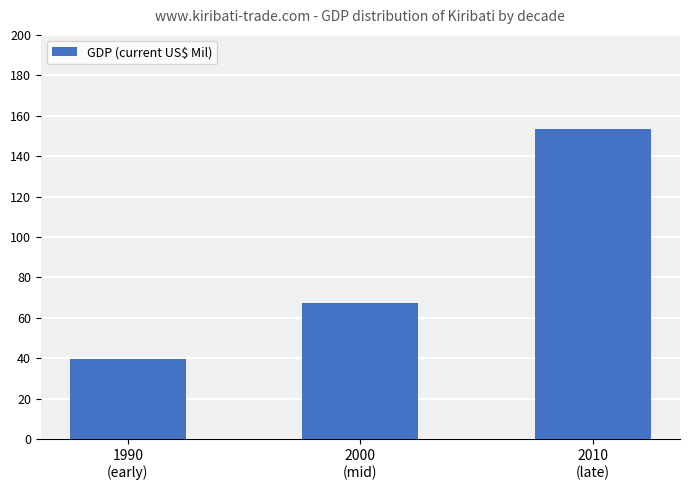

What is the label of the 3rd bar from the right?

1990
(early)